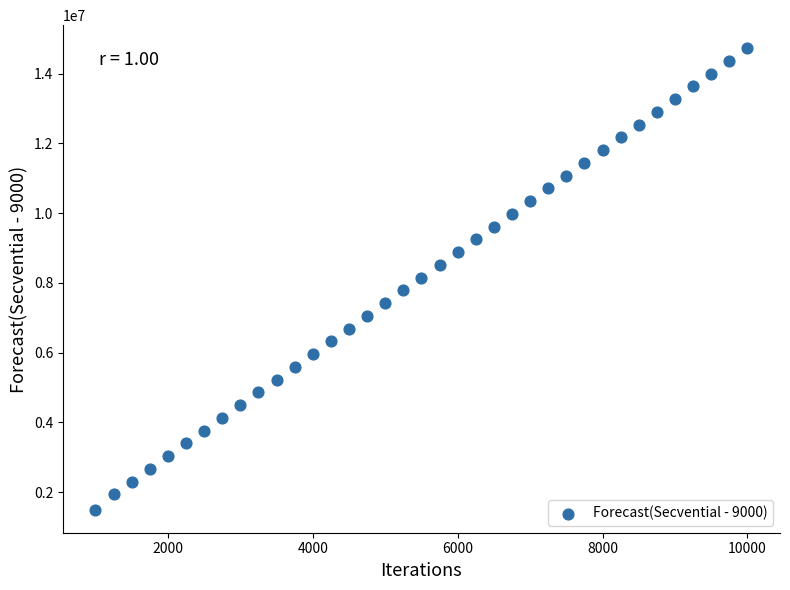

What is the range of X values (max minus min)?

9000.0